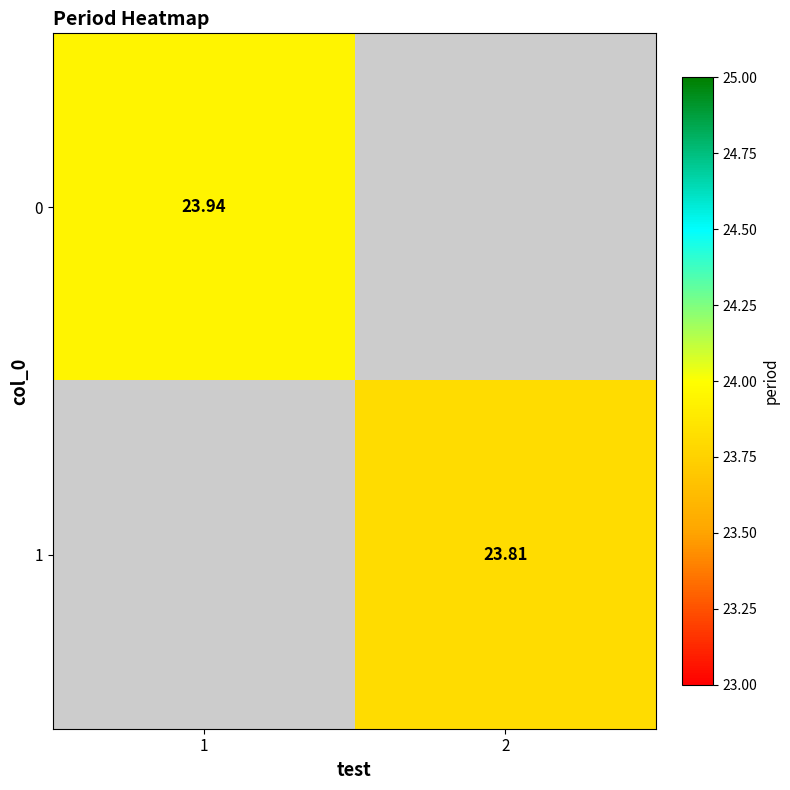

Is the value of 1 at 2 greater than the value of 0 at 1?

No